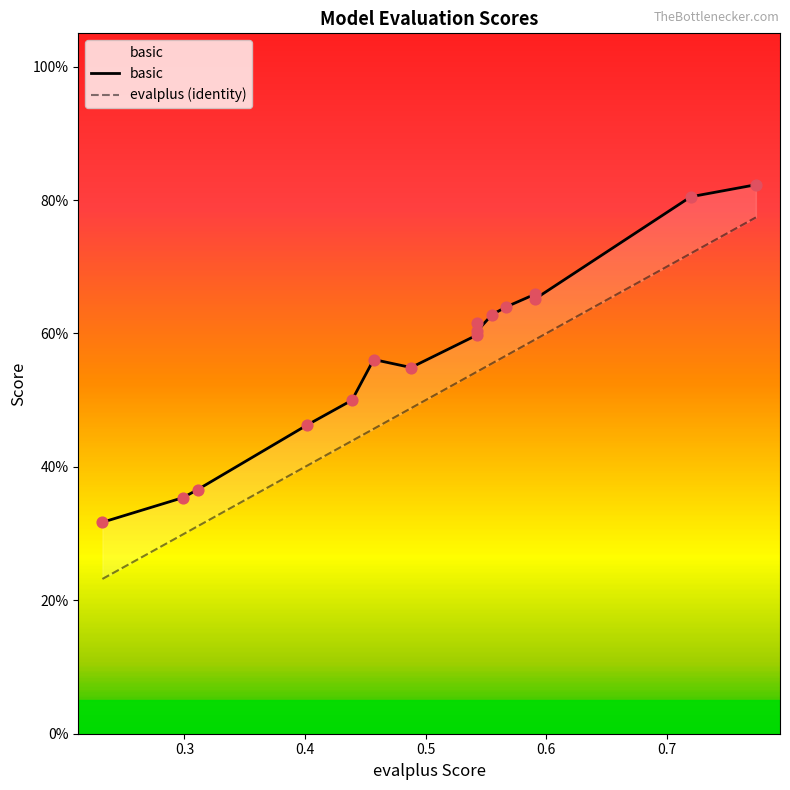

At how many categories does at least one series exceed 0?

16